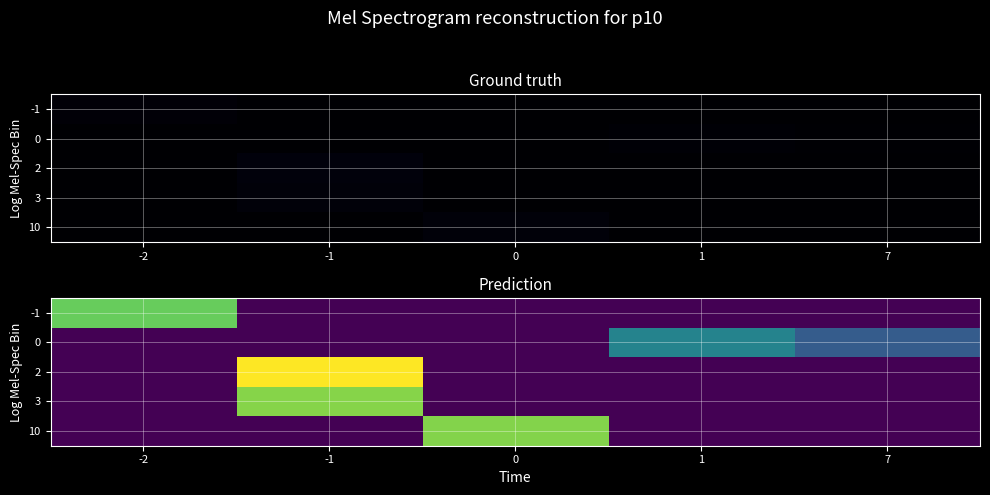

How many categories are shown in the chart?

5